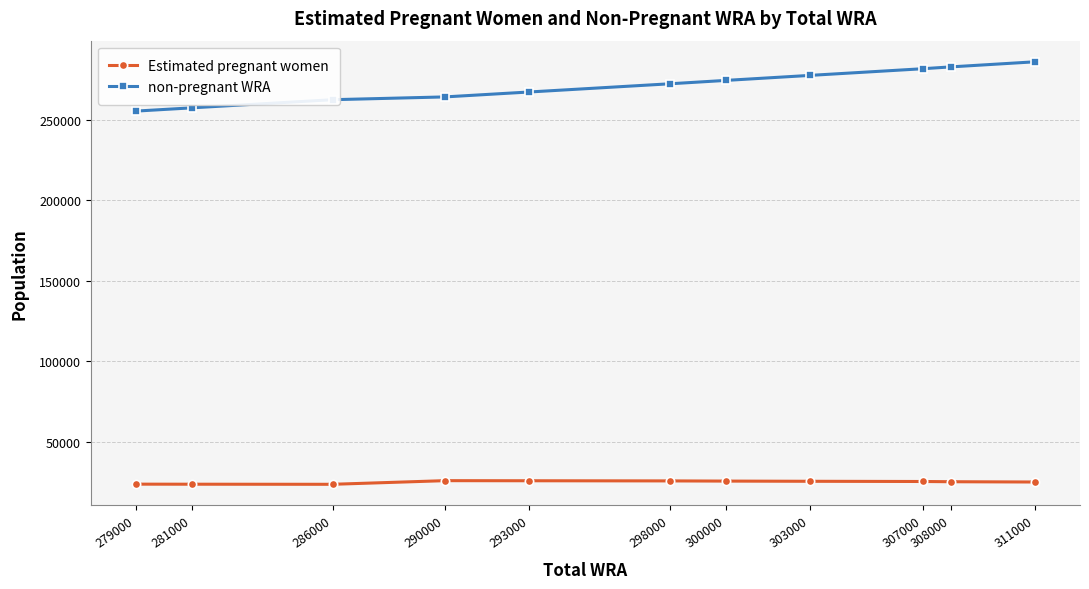

Is it true that Estimated pregnant women equals 25423.9 at 300000?

True